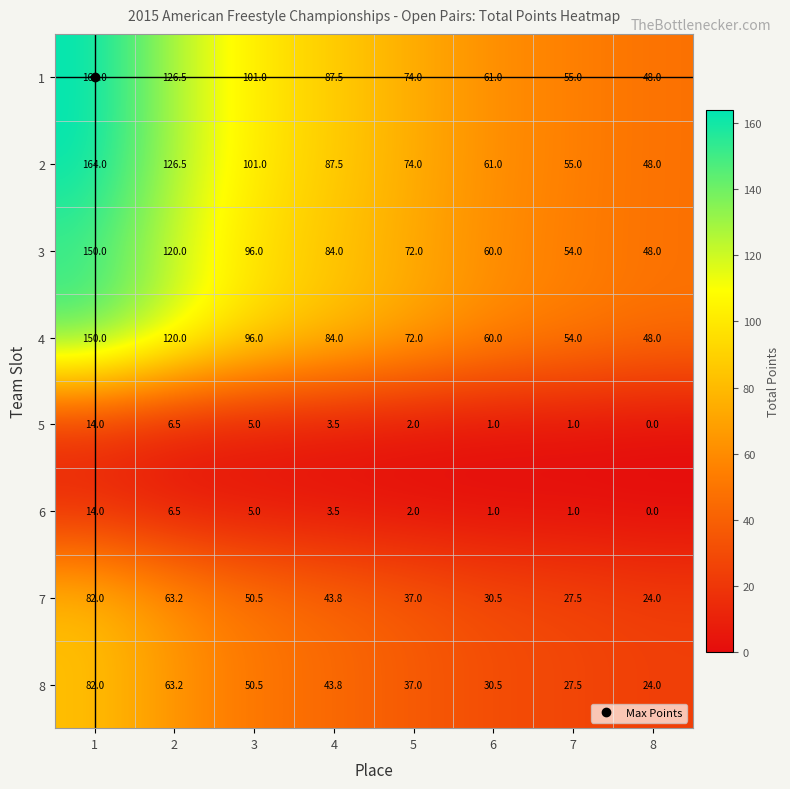

Is the value of 7 at 6 greater than the value of 2 at 5?

No